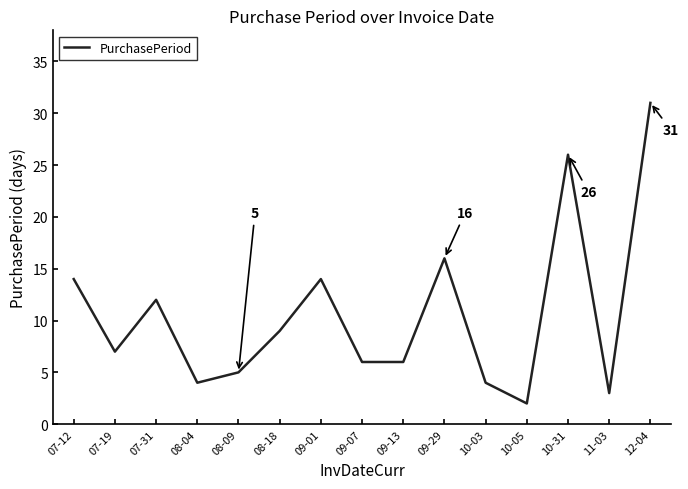

At which category does the data reach its first local valley?

07-19